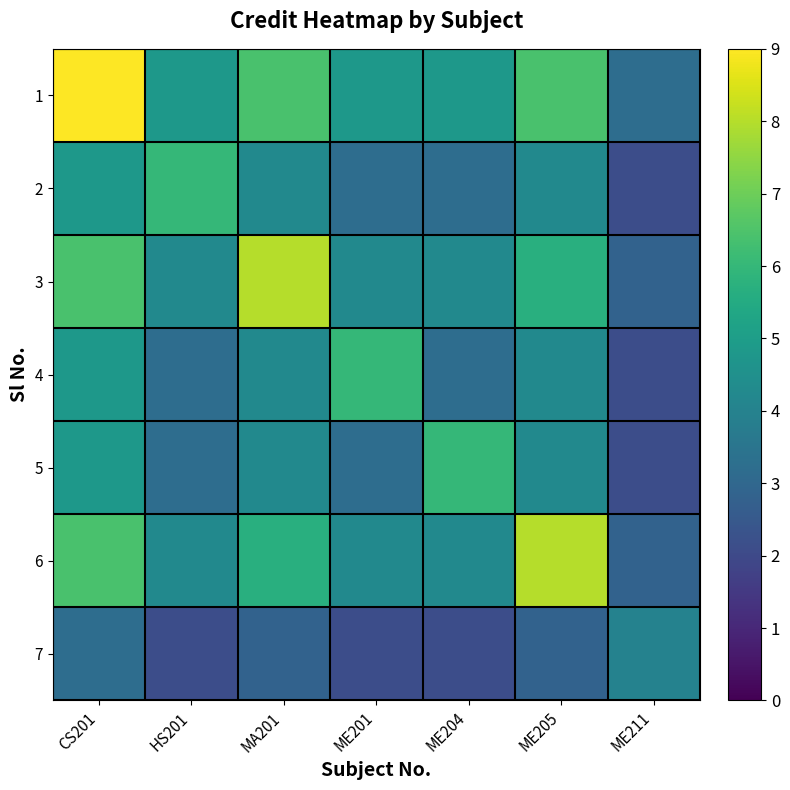

Reading right to left, list all the values displayed in this chart.

1: ME211=3.2	ME205=6.4	ME204=4.8	ME201=4.8	MA201=6.4	HS201=4.8	CS201=9.0
2: ME211=2.1	ME205=4.3	ME204=3.2	ME201=3.2	MA201=4.3	HS201=6.0	CS201=4.8
3: ME211=2.8	ME205=5.7	ME204=4.3	ME201=4.3	MA201=8.0	HS201=4.3	CS201=6.4
4: ME211=2.1	ME205=4.3	ME204=3.2	ME201=6.0	MA201=4.3	HS201=3.2	CS201=4.8
5: ME211=2.1	ME205=4.3	ME204=6.0	ME201=3.2	MA201=4.3	HS201=3.2	CS201=4.8
6: ME211=2.8	ME205=8.0	ME204=4.3	ME201=4.3	MA201=5.7	HS201=4.3	CS201=6.4
7: ME211=4.0	ME205=2.8	ME204=2.1	ME201=2.1	MA201=2.8	HS201=2.1	CS201=3.2